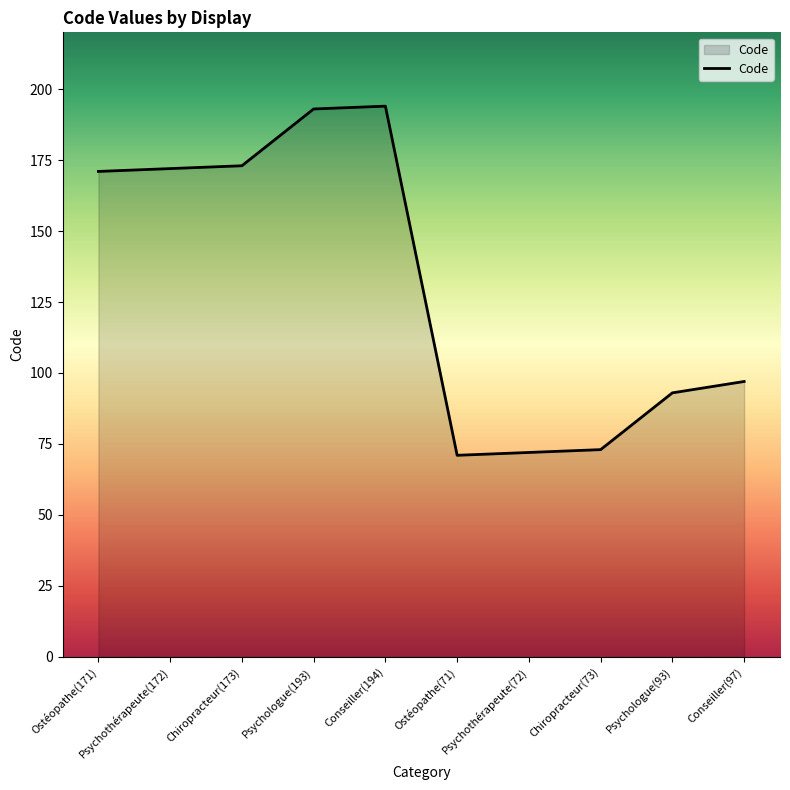

Which has a higher value, Psychothérapeute(72) or Chiropracteur(173)?

Chiropracteur(173)